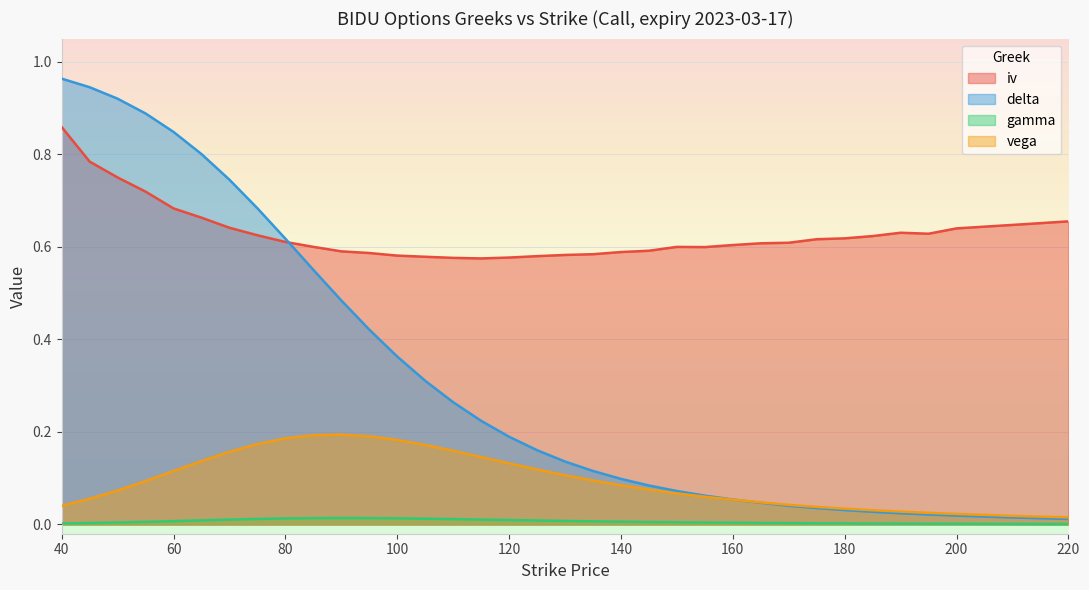

True or false: gamma and vega cross at least once.

False